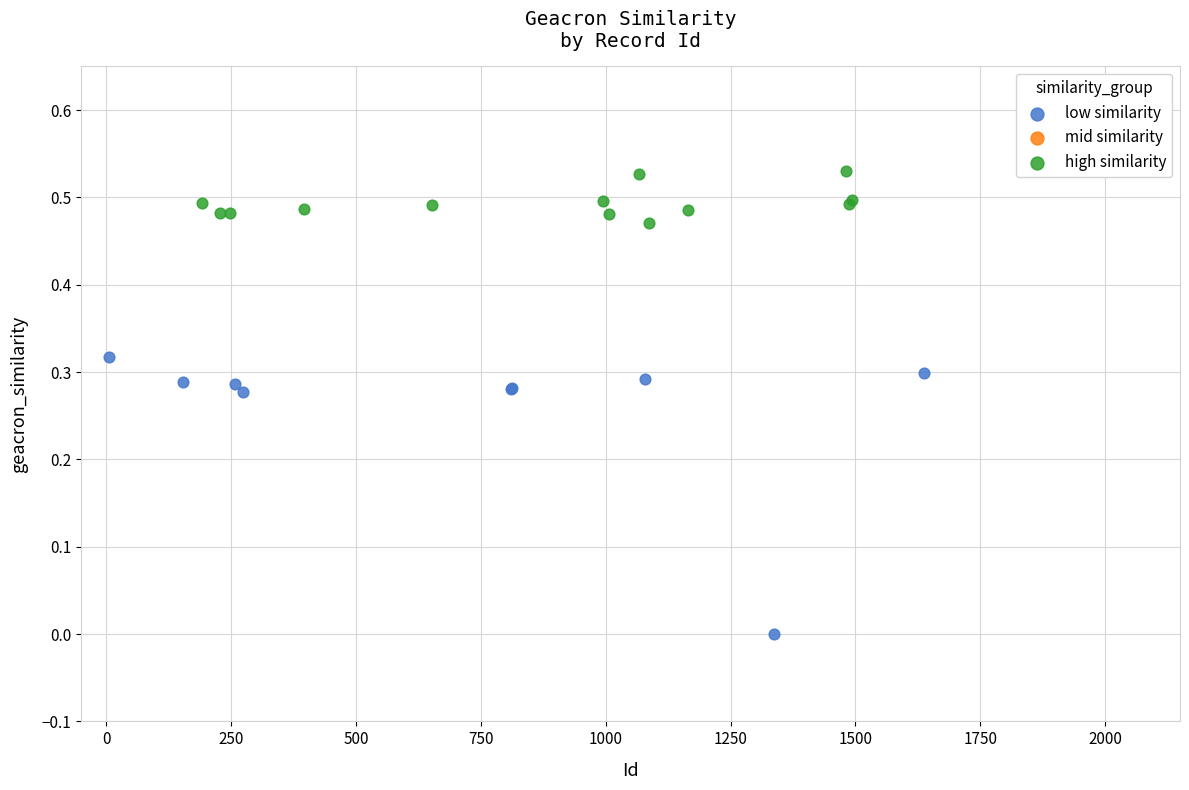

Which series contains the lowest Y value?

low similarity